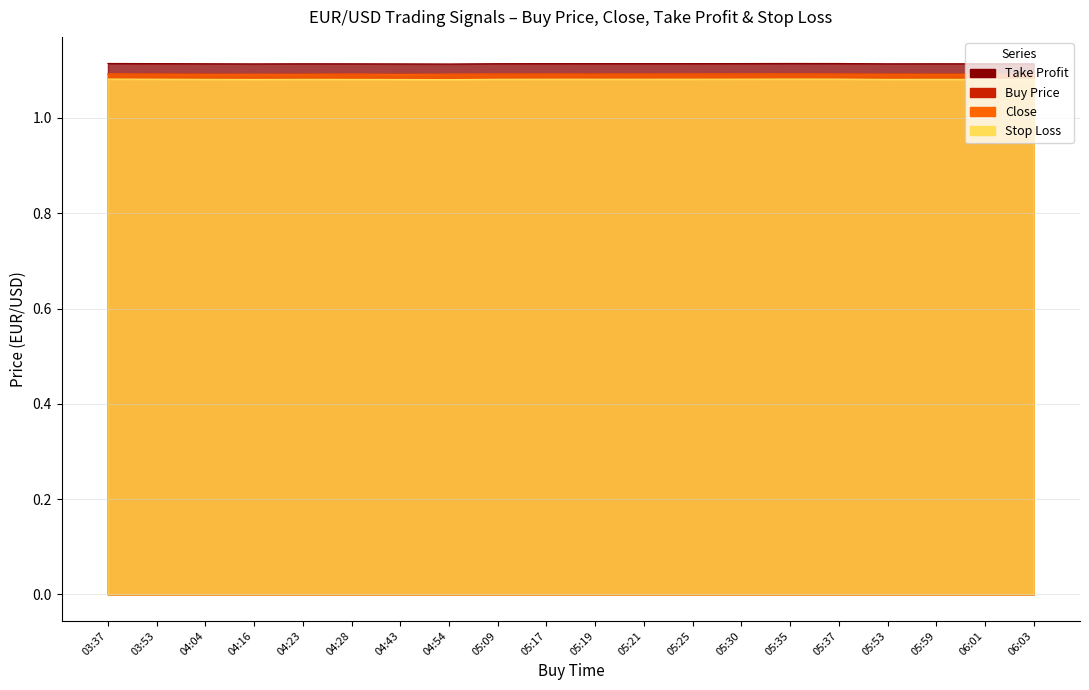

True or false: Buy Price and Take Profit cross at least once.

False